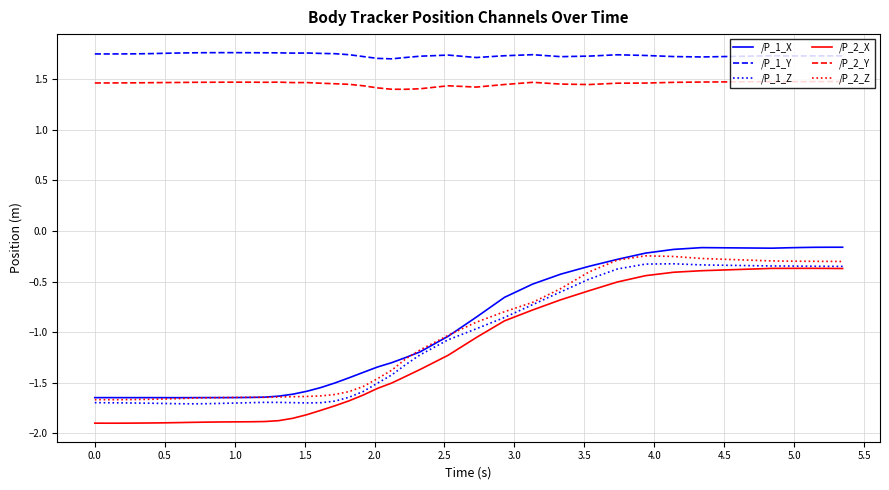

What is the minimum value shown in the chart?

-1.9